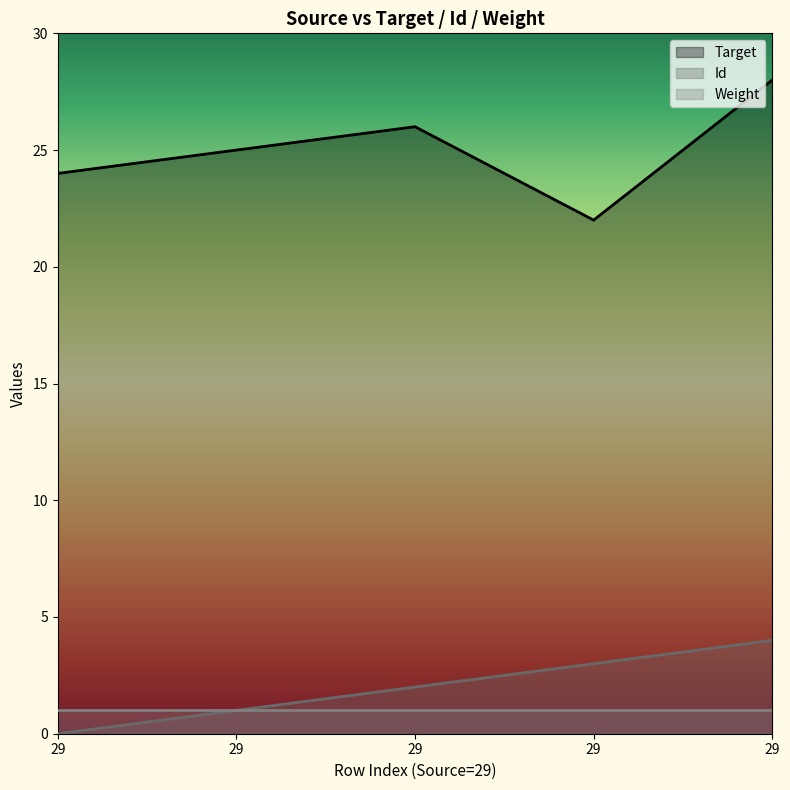

What is the sum of the Id values at 29 and 29?

2